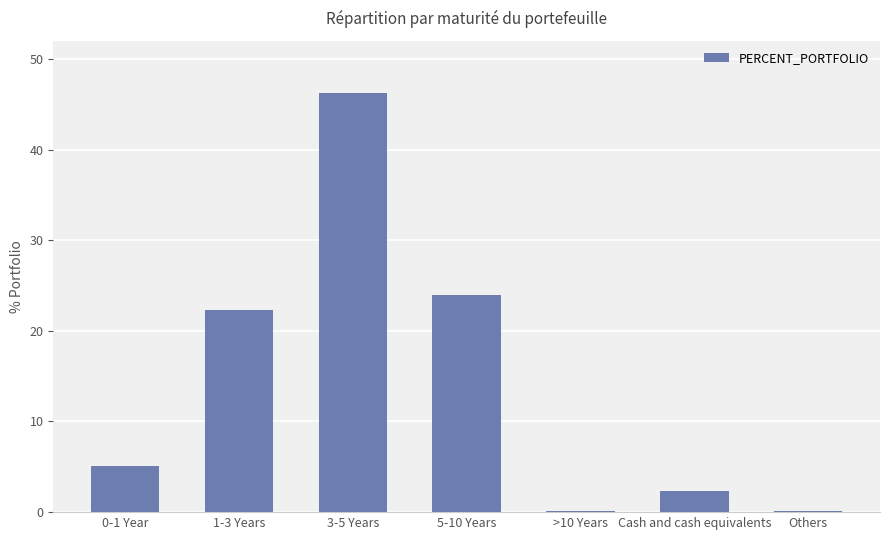

Reading right to left, extract all data points from this chart.

Others=0.1	Cash and cash equivalents=2.3	>10 Years=0.1	5-10 Years=23.9	3-5 Years=46.2	1-3 Years=22.3	0-1 Year=5.1